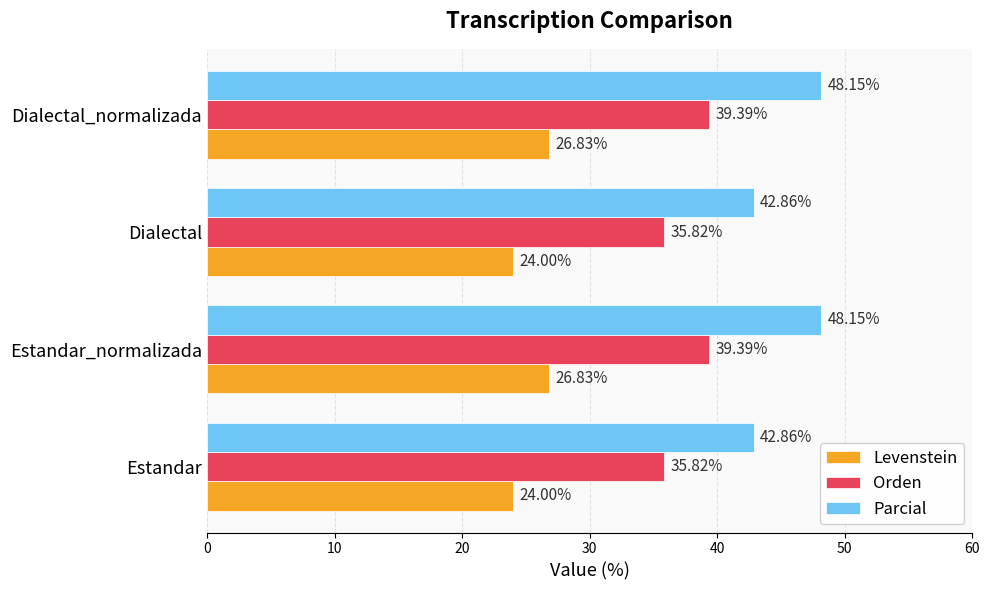

Rank the series by their average value, from lowest to highest.

Levenstein, Orden, Parcial